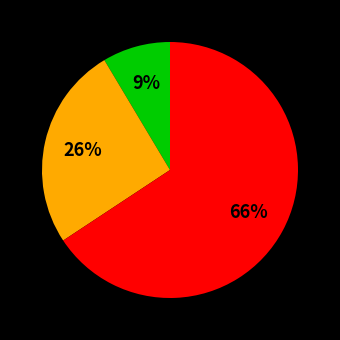

Does any single category account for the majority?

Yes